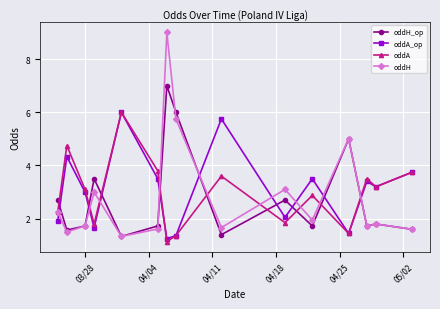

What is the minimum value shown in the chart?

1.1